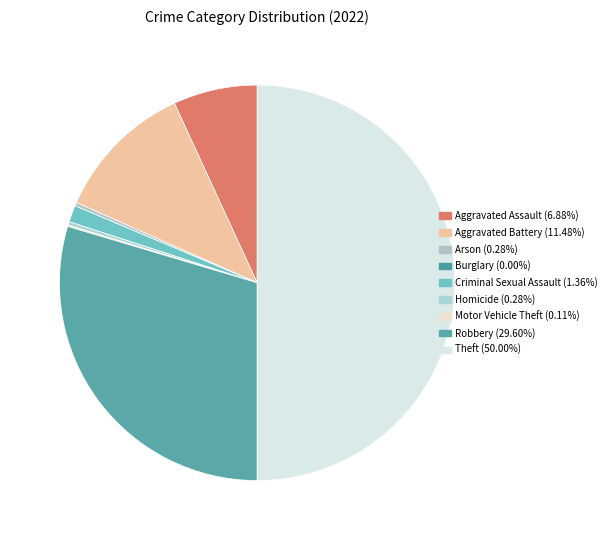

The Robbery slice represents 30% of the pie. True or false?

True